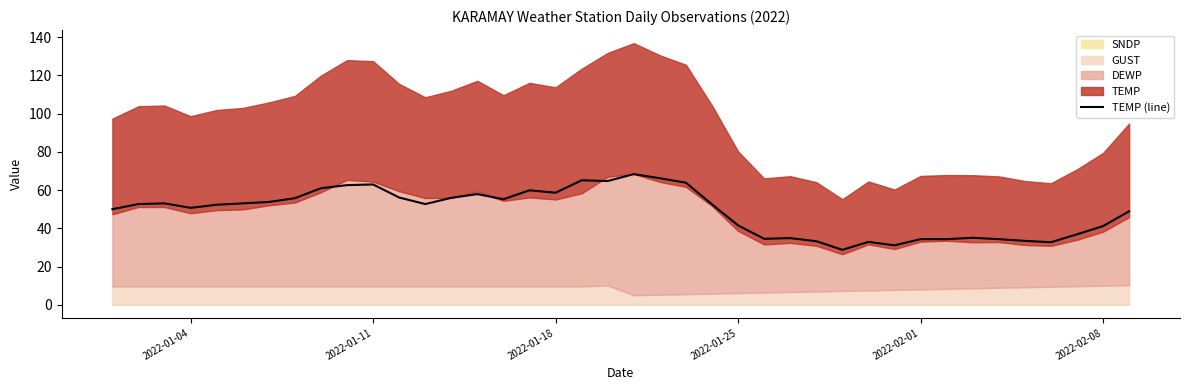

How many data points are above 52?

22